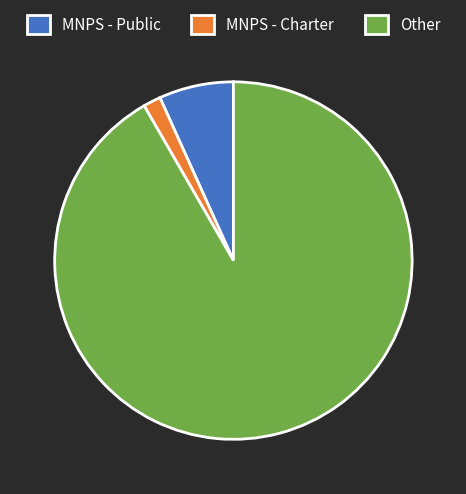

Is the sum of Other and MNPS - Public greater than half?

Yes